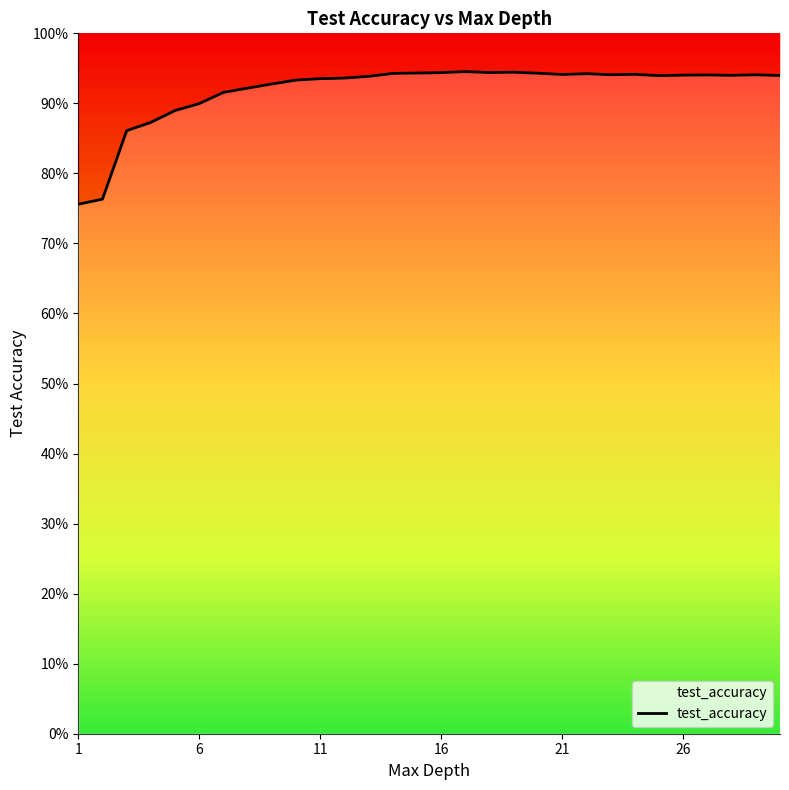

What is the difference between the maximum and minimum values?

0.2